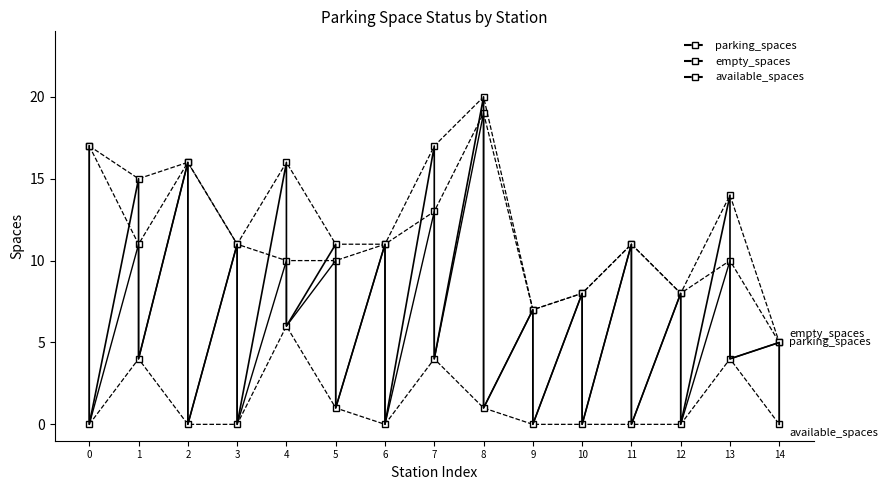

In available_spaces, how many points are lower than both neighbors (excluding endpoints)?

1